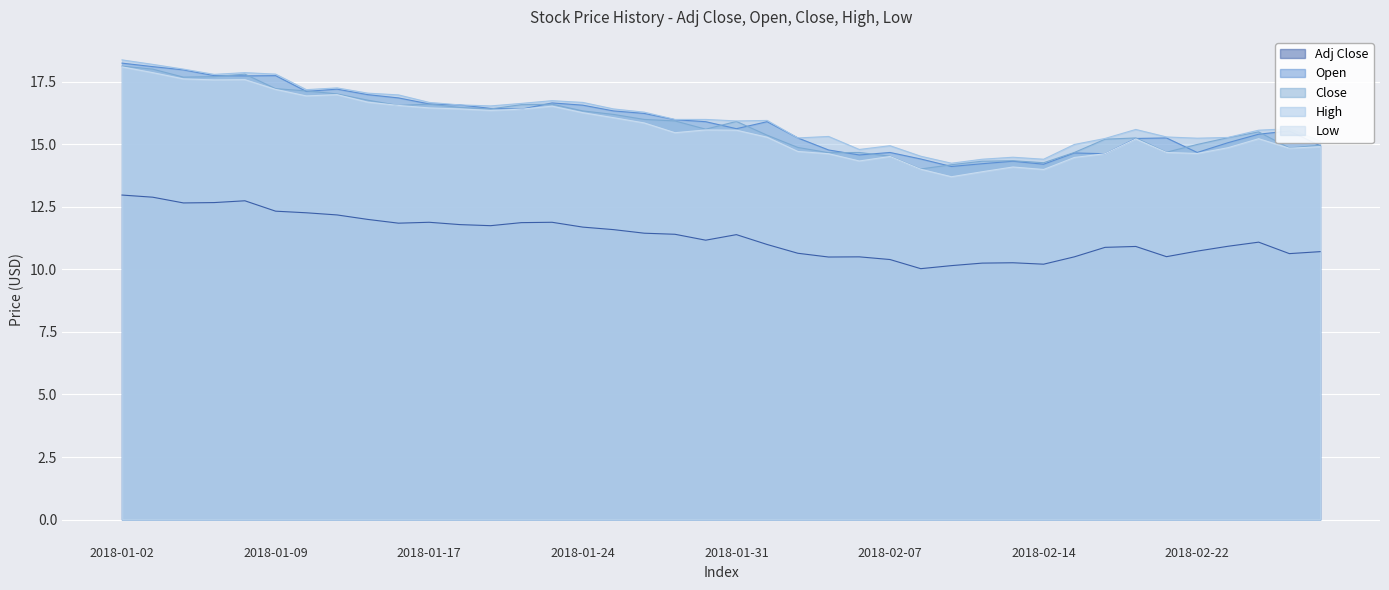

How many distinct data groups are displayed?

5